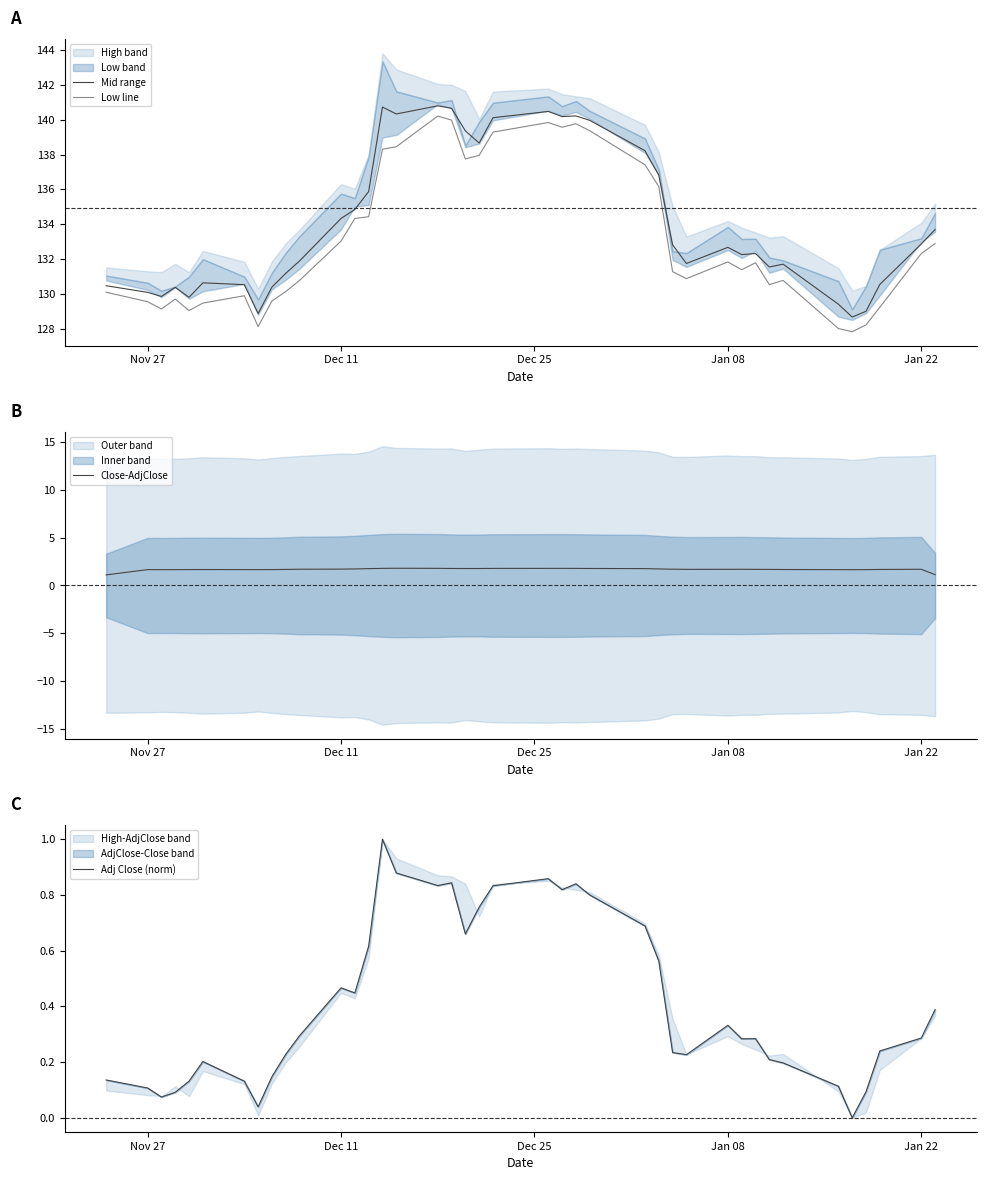

True or false: Mid range and Low line intersect in this chart.

False